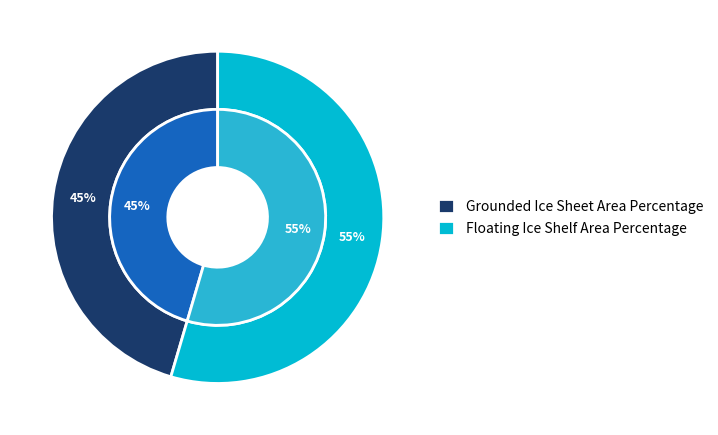

How many slices are in this pie chart?

2